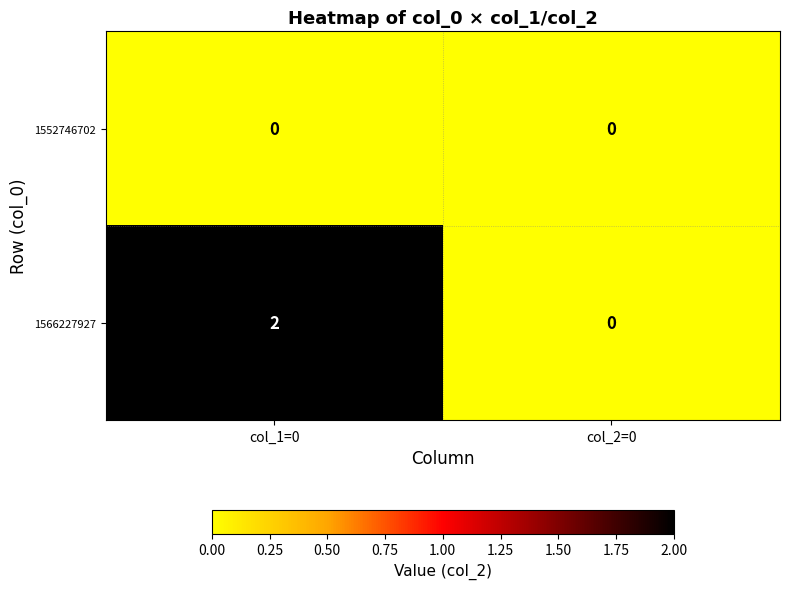

Rank the series by their average value, from lowest to highest.

1552746702, 1566227927